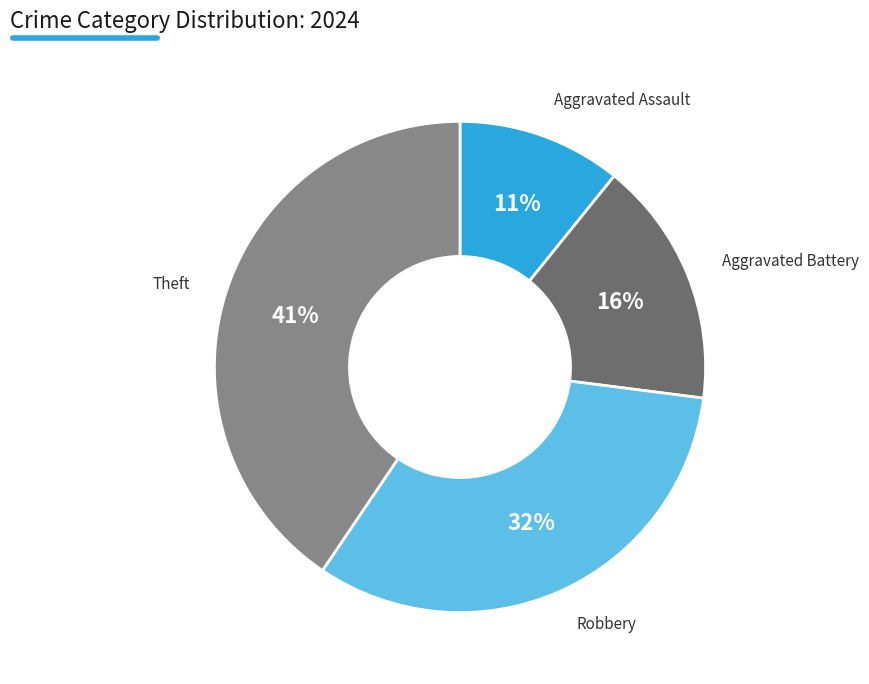

To the nearest percent, what is the average slice percentage?

25%